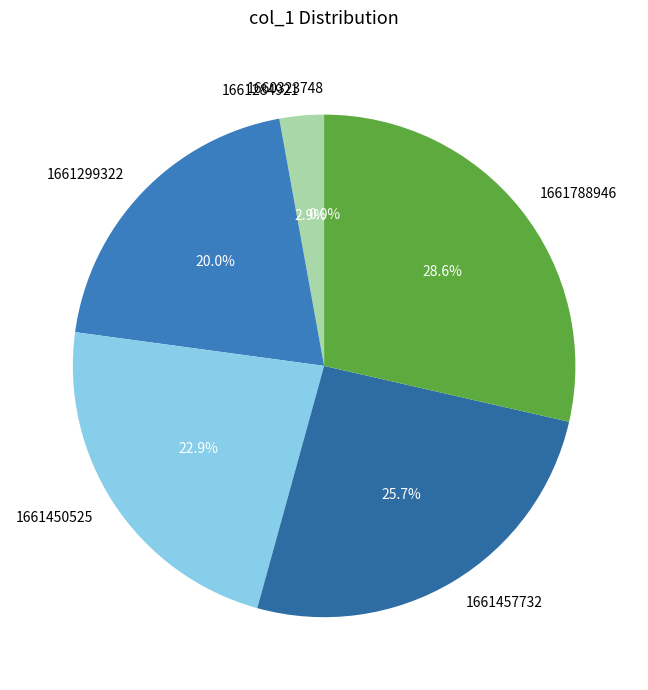

What is the change in value from 1661284921 to 1661457732?

+8